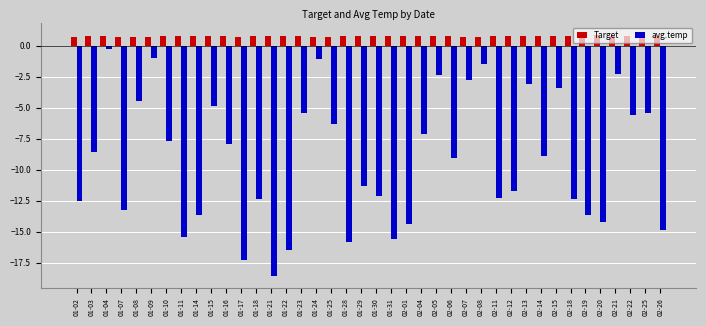

What is the maximum value shown in the chart?

0.8